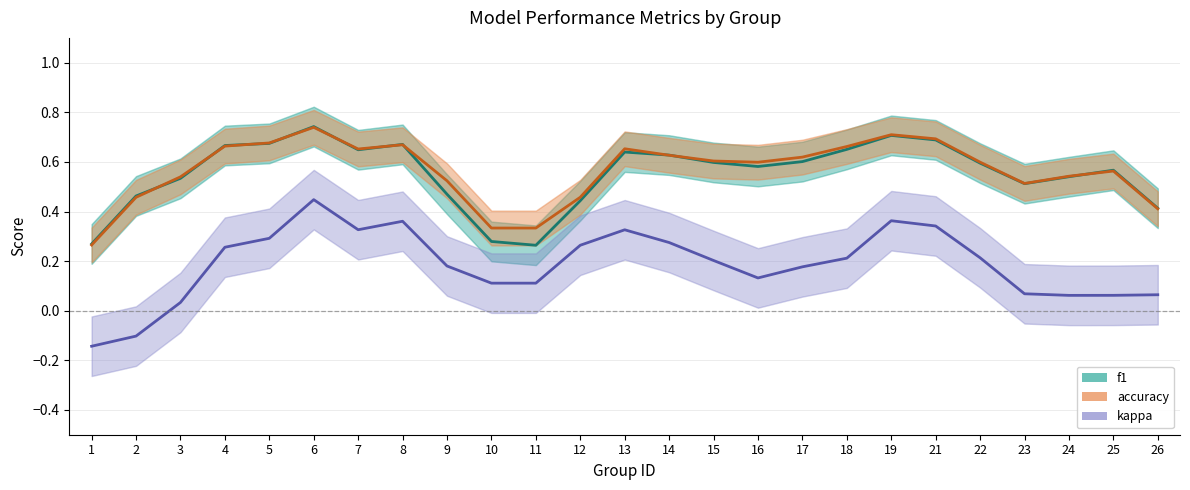

Which category has the lowest value in the kappa series?

1